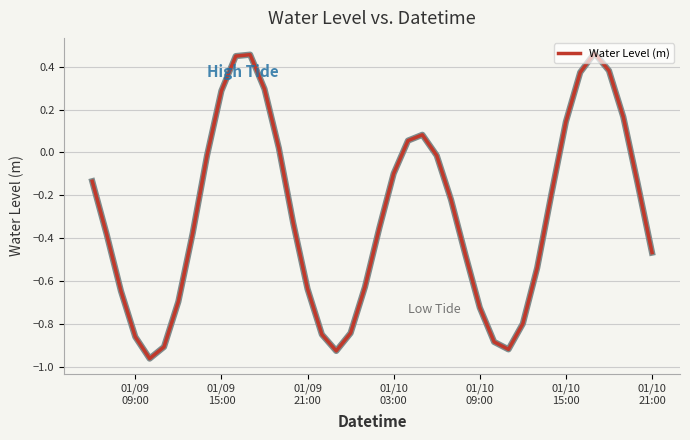

True or false: there are more than 1 points higher than both neighbors.

True